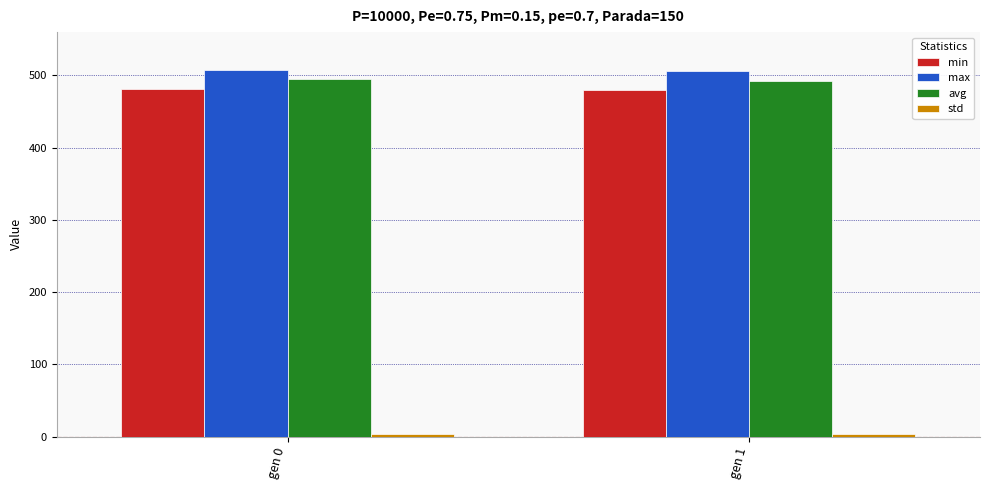

What is the total value across all series at gen 0?

1486.8